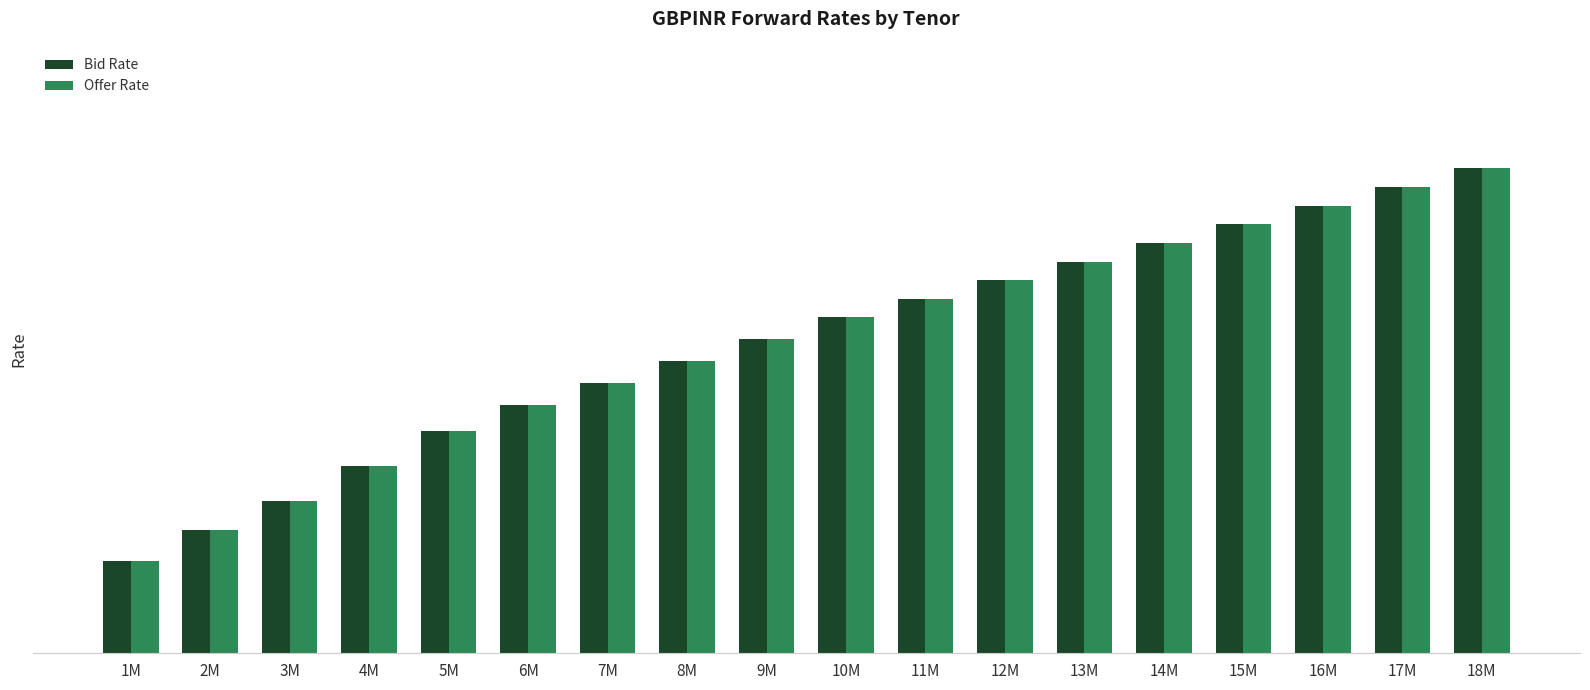

Rank the categories by Offer Rate value from highest to lowest.

18M, 17M, 16M, 15M, 14M, 13M, 12M, 11M, 10M, 9M, 8M, 7M, 6M, 5M, 4M, 3M, 2M, 1M